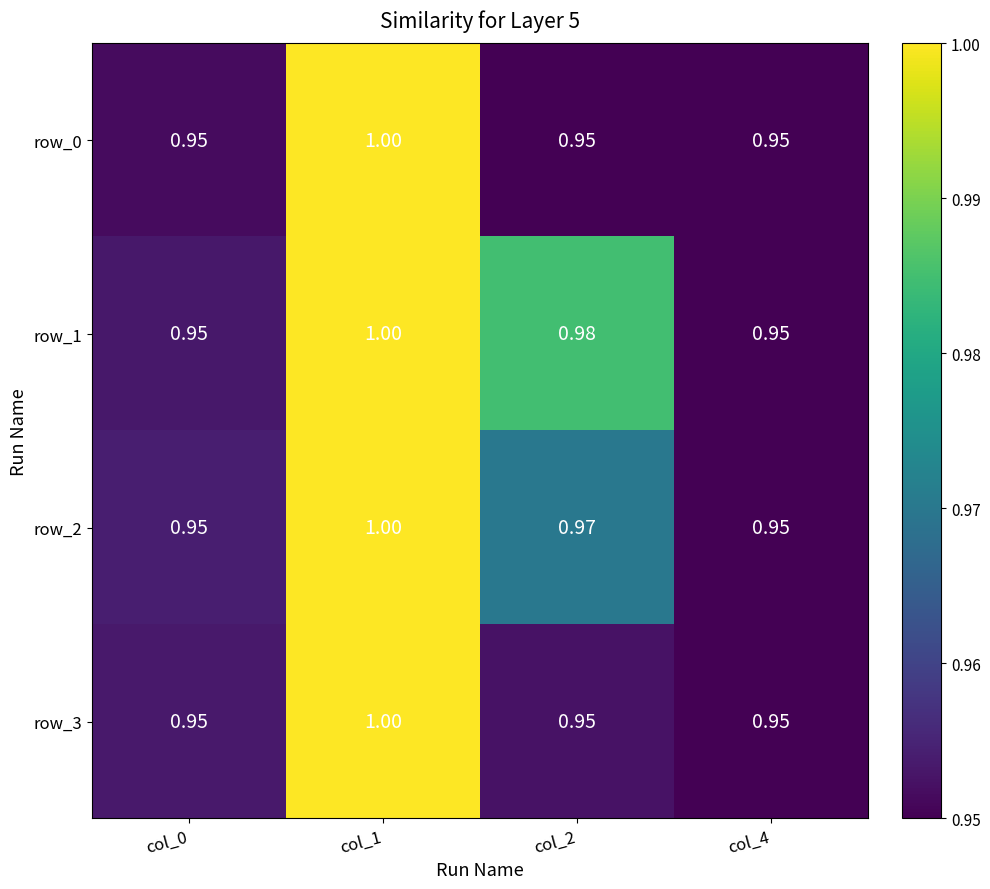

The value of row_3 at col_2 is 1.3. True or false?

False